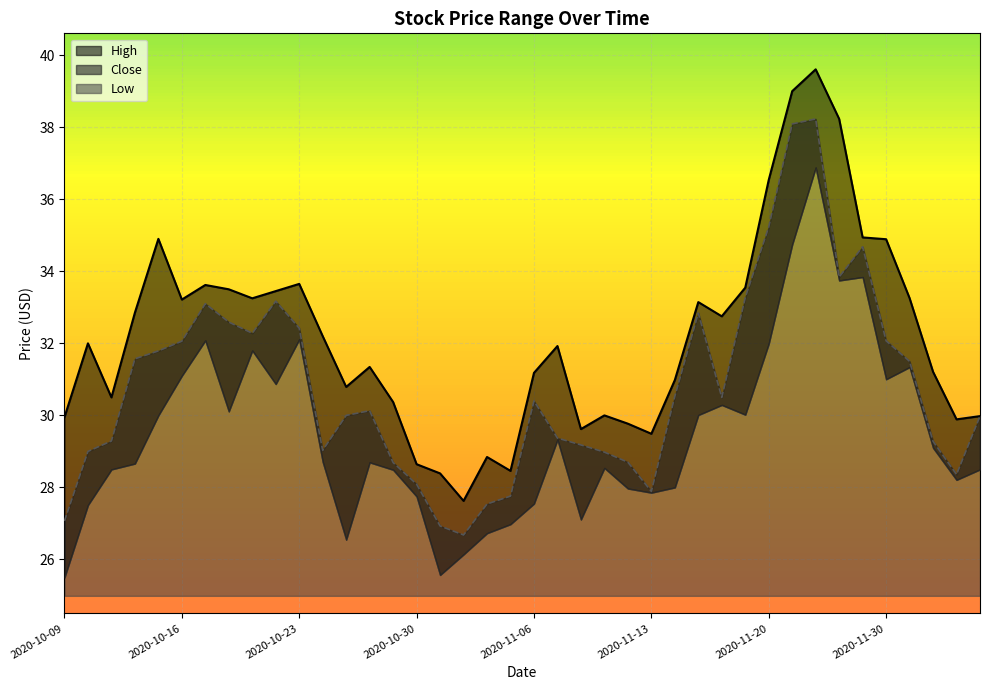

True or false: High and Close cross at least once.

False